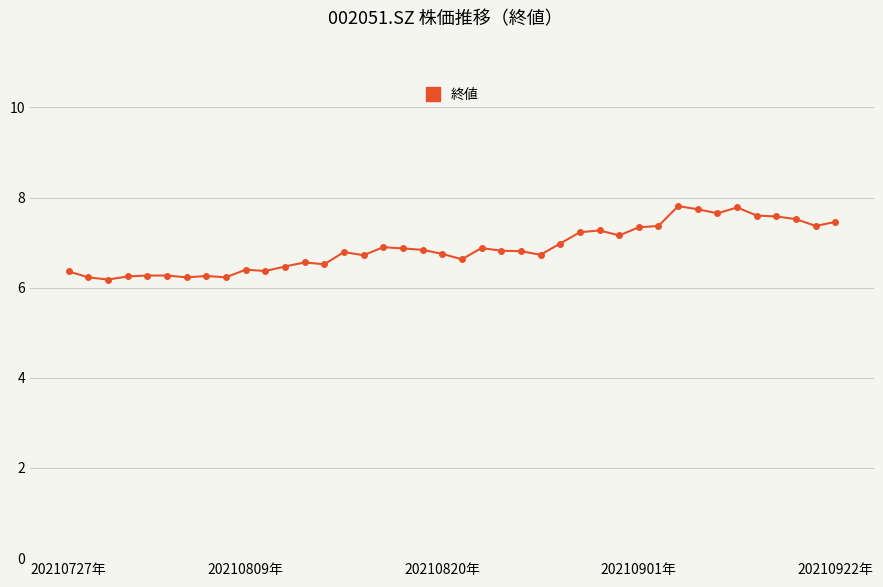

True or false: there are more than 2 points higher than both neighbors.

True